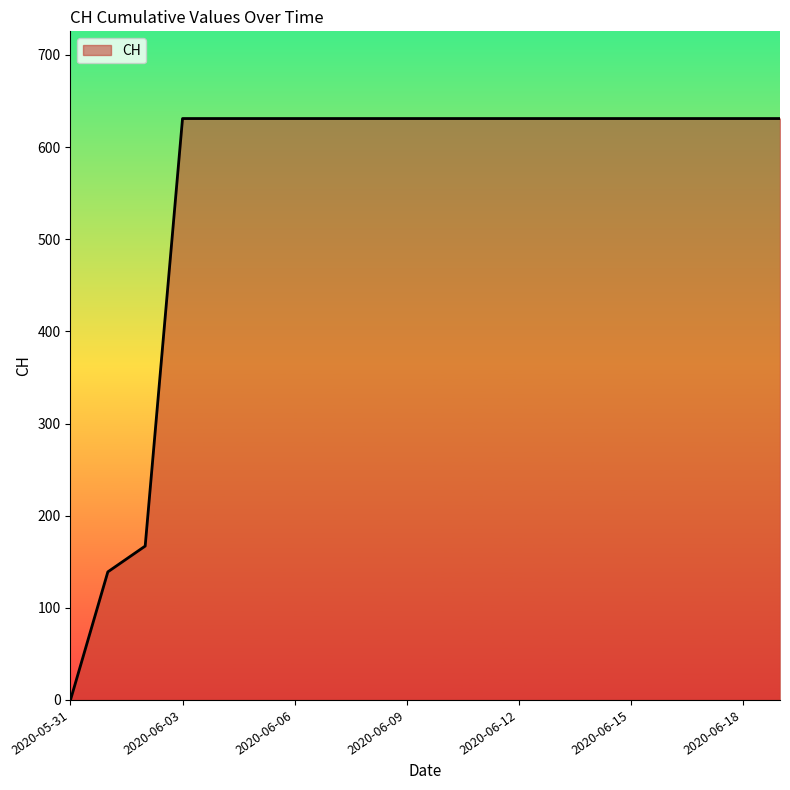

What is the greatest value displayed?

631